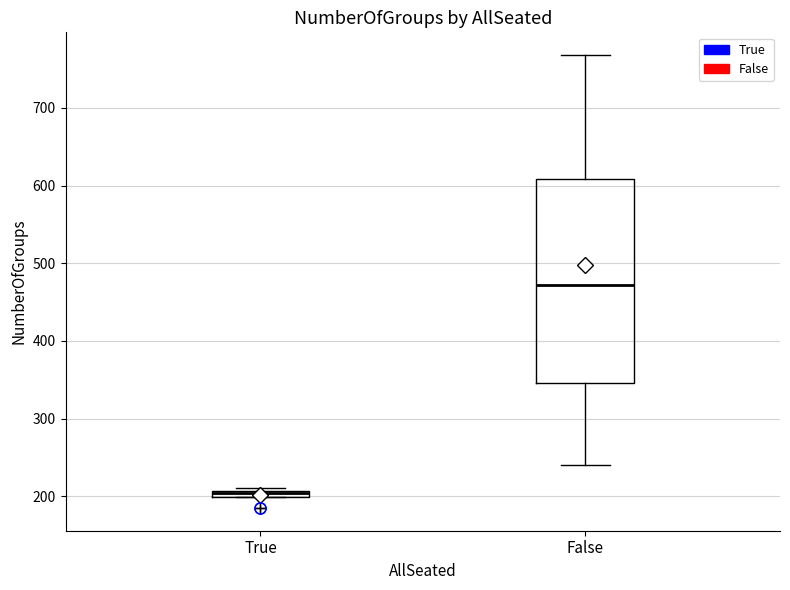

Comparing the boxes themselves (not the whiskers), which one is the tallest?

False